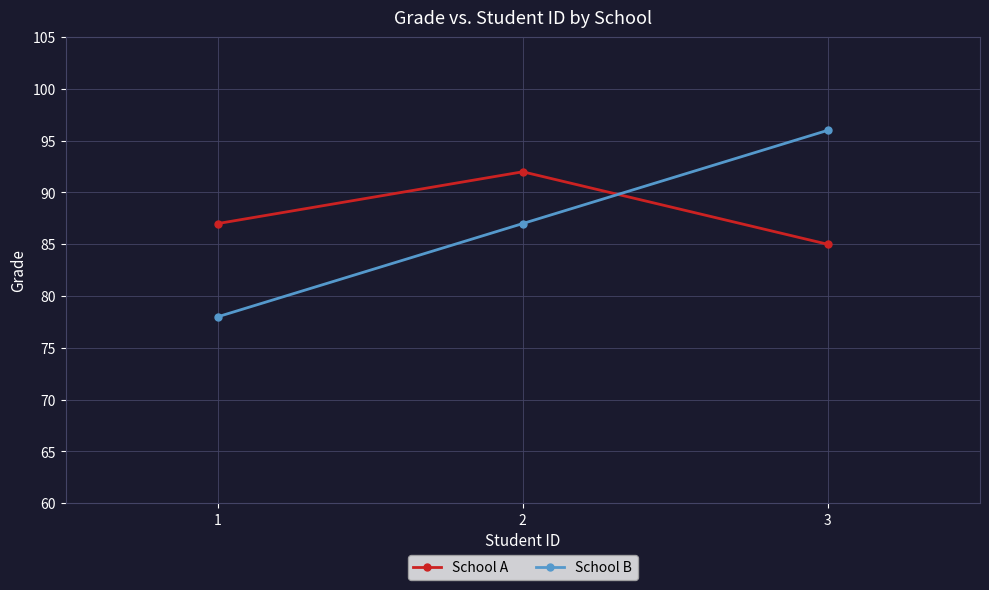

Is it true that School A equals 87 at 1?

True